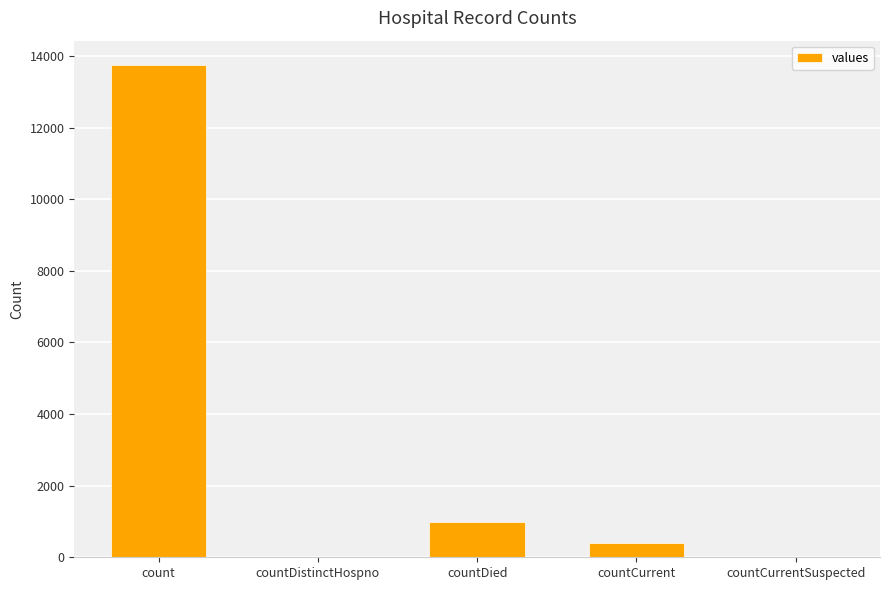

Are the bars horizontal?

No